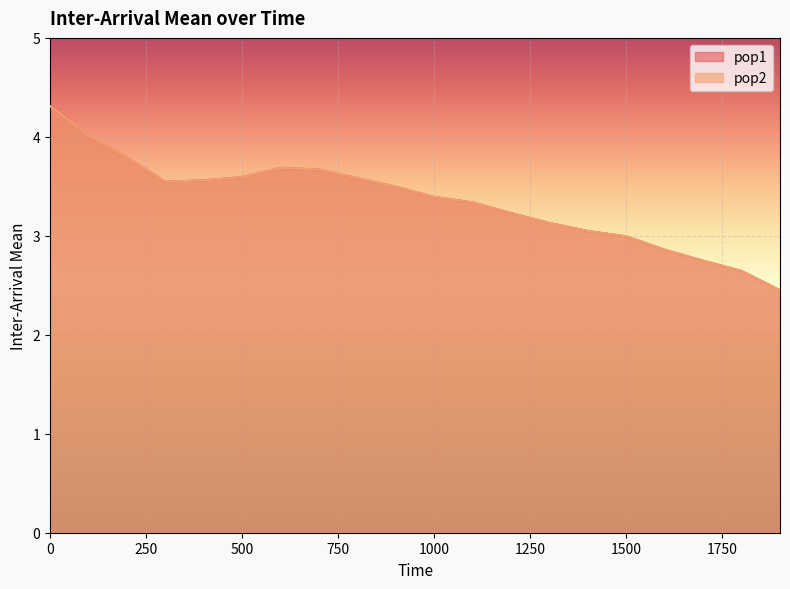

Rank the series by their maximum value, from lowest to highest.

pop1, pop2